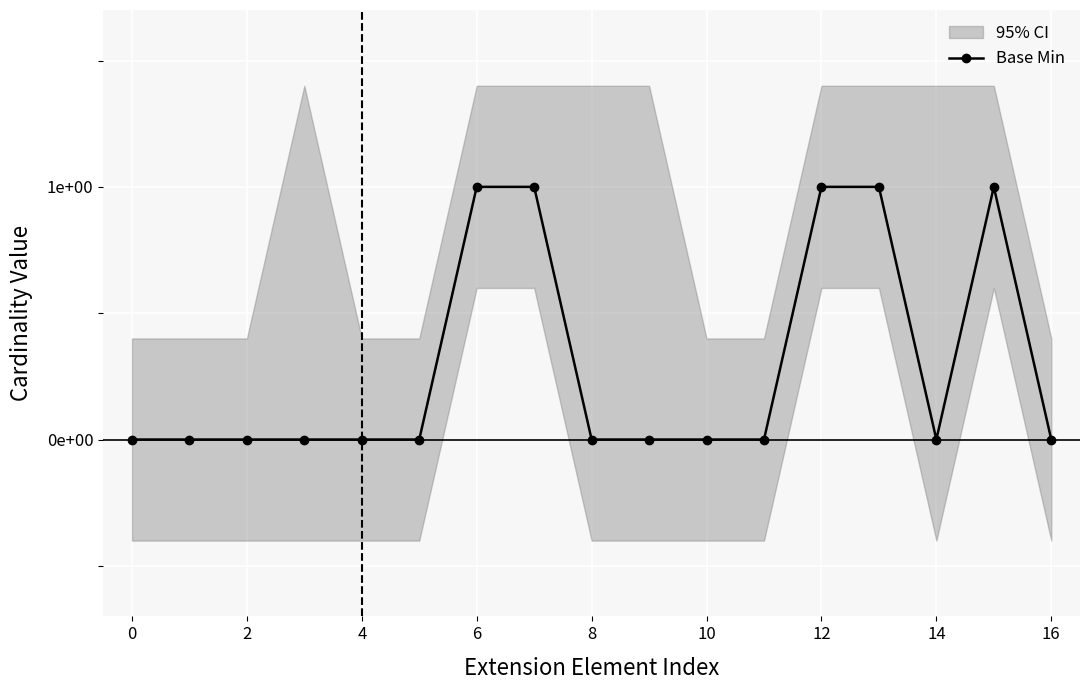

How many positive values are there?

5